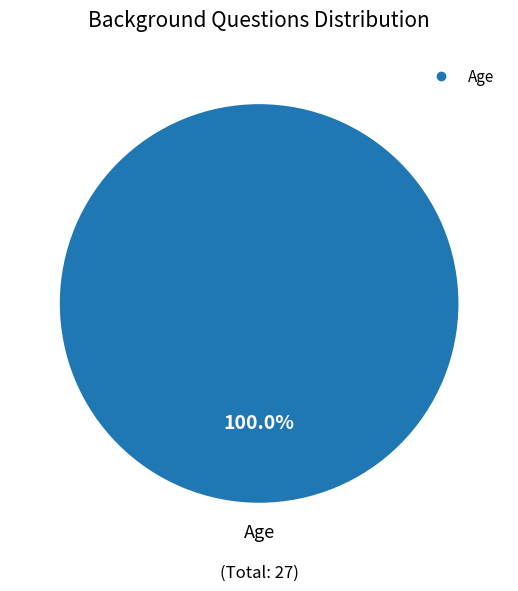

Is there a majority slice in this chart?

Yes